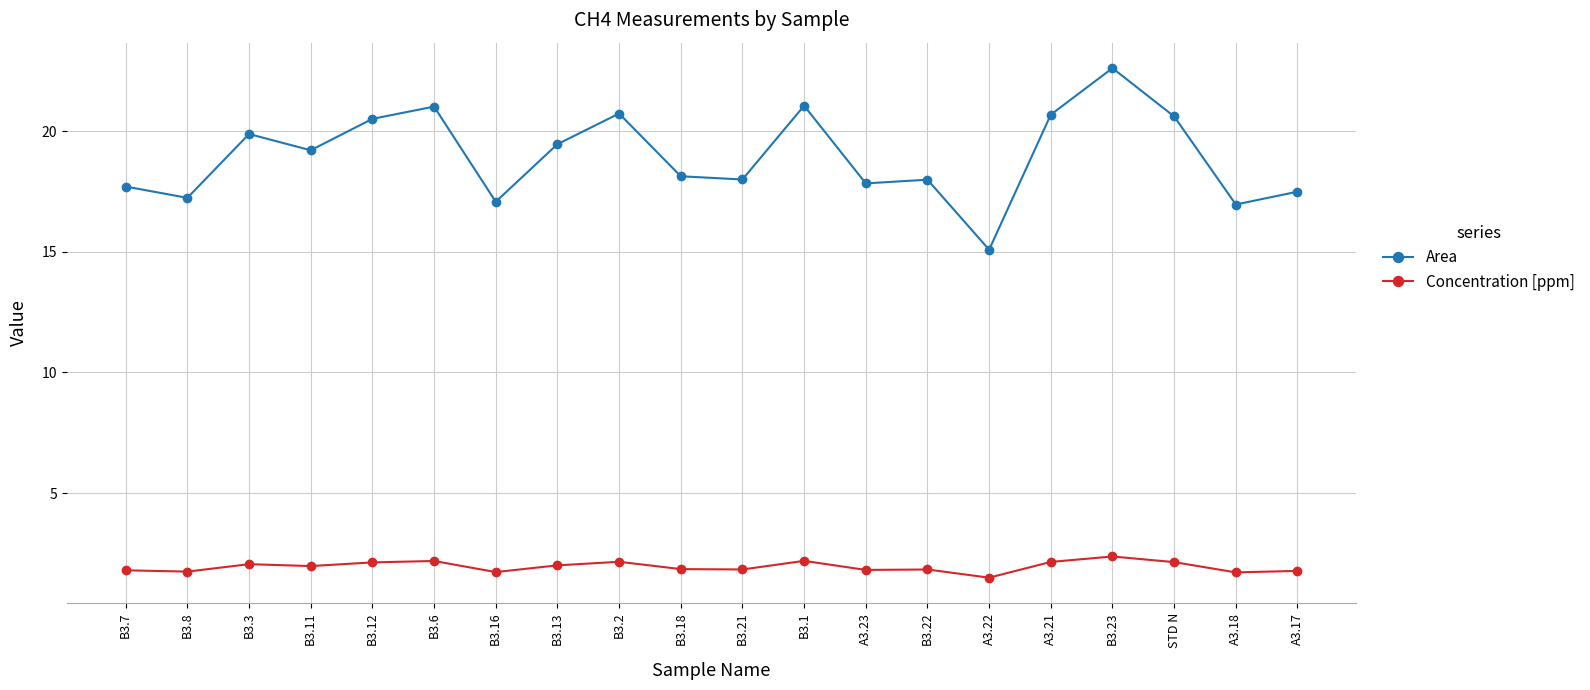

What is the sum of the Concentration [ppm] values at B3.7 and A3.22?

3.3